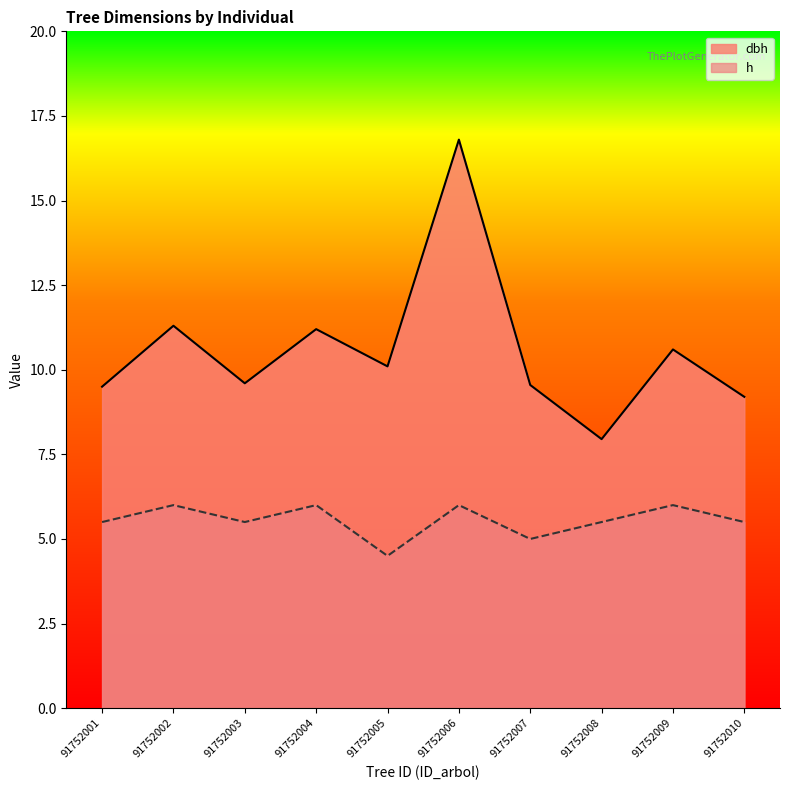

Is the value of h at 91752006 greater than the value of dbh at 91752001?

No